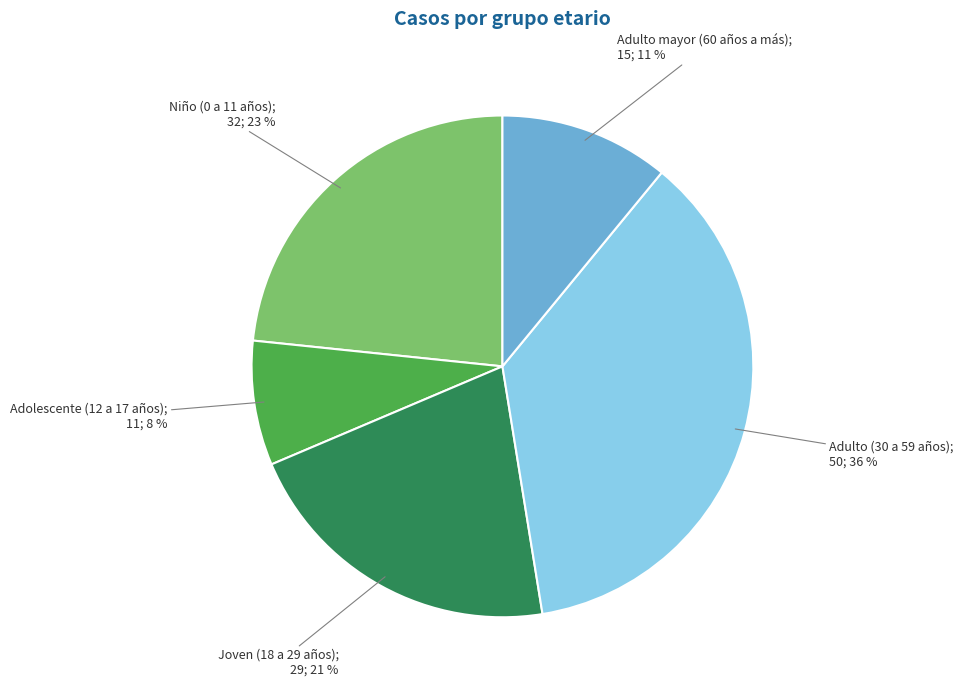

To the nearest percent, what is the difference between the largest and smallest slice percentages?

28%